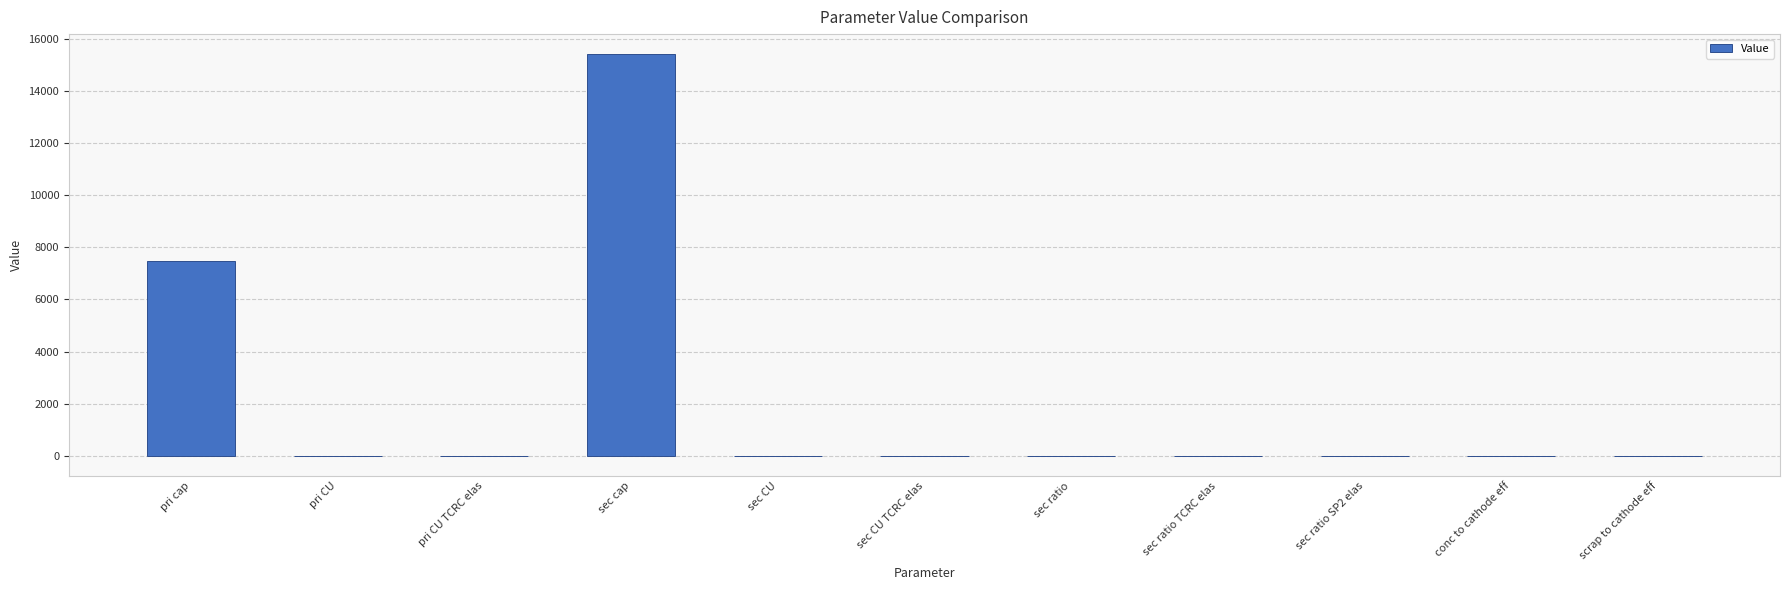

What is the greatest value displayed?

15426.6